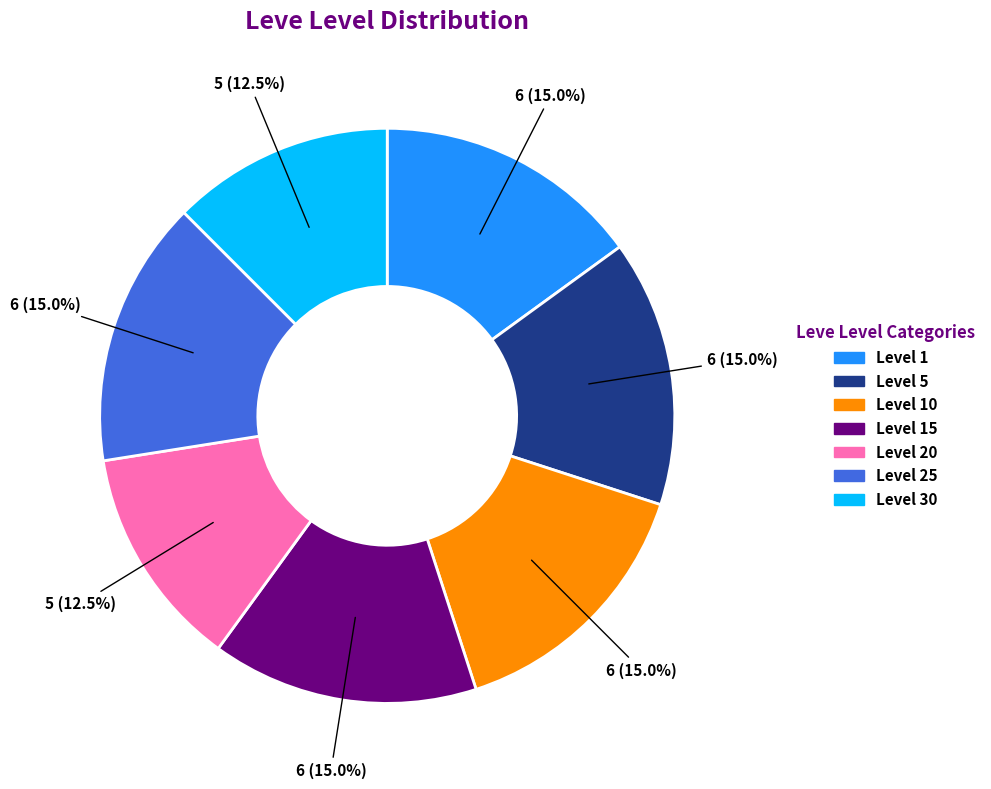

Is there a majority slice in this chart?

No